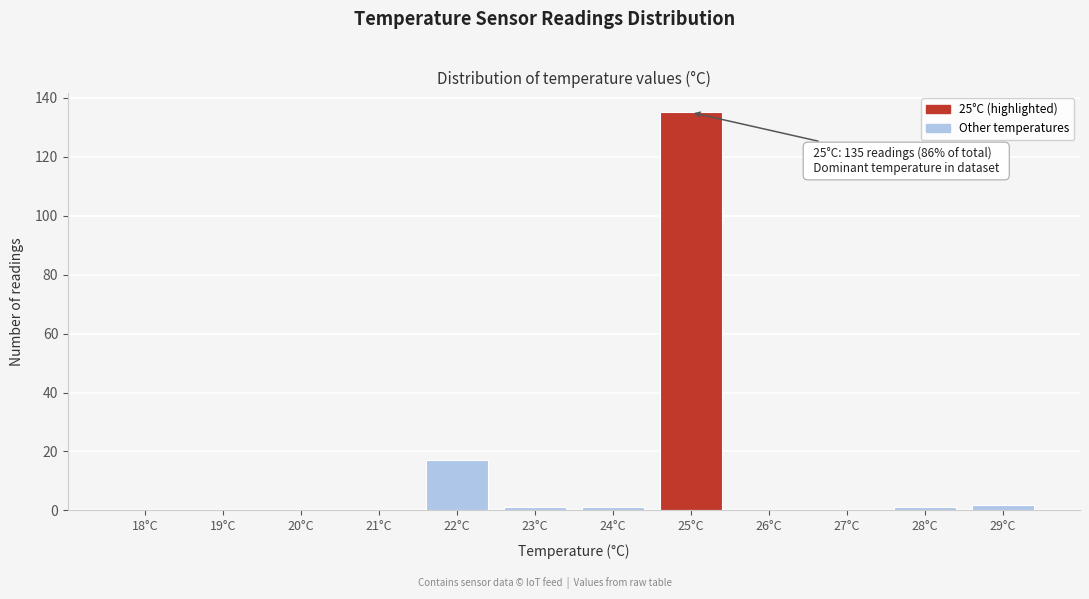

Reading left to right, transcribe all the data shown in this chart.

18°C=0	19°C=0	20°C=0	21°C=0	22°C=17	23°C=1	24°C=1	25°C=135	26°C=0	27°C=0	28°C=1	29°C=2